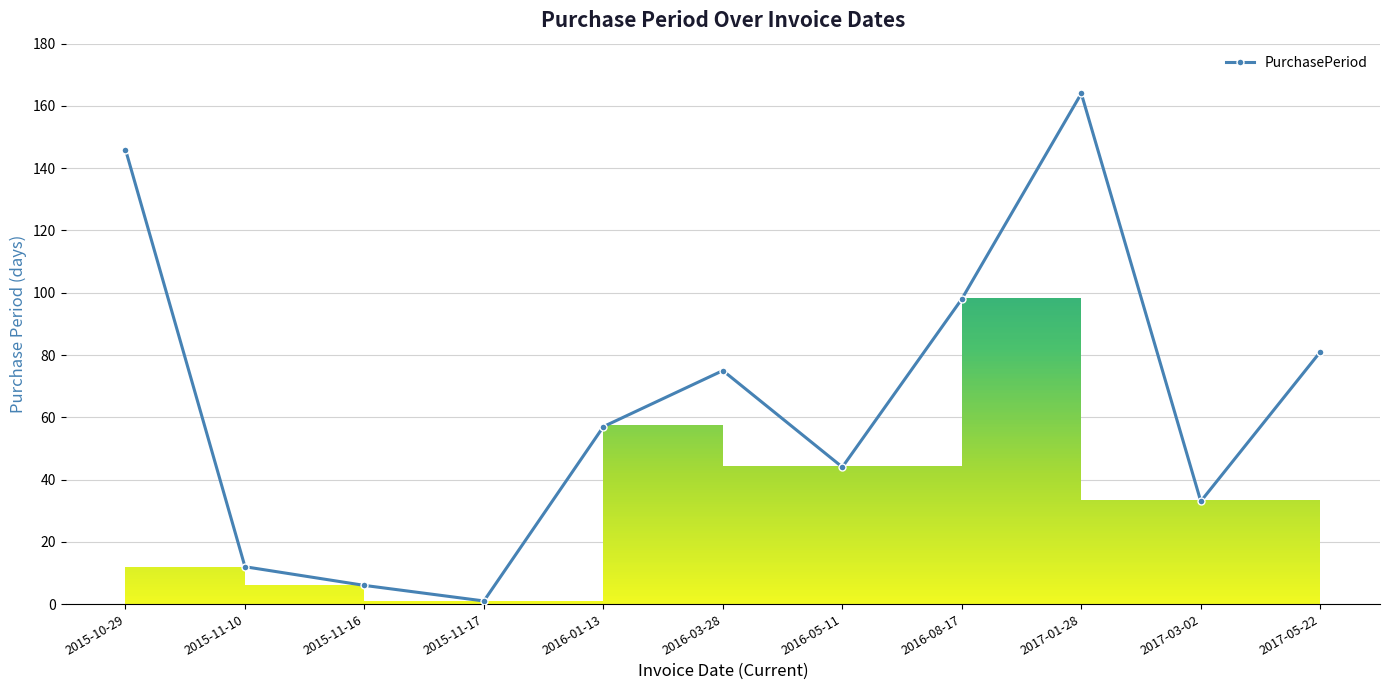

What position from the right is 2017-03-02?

2